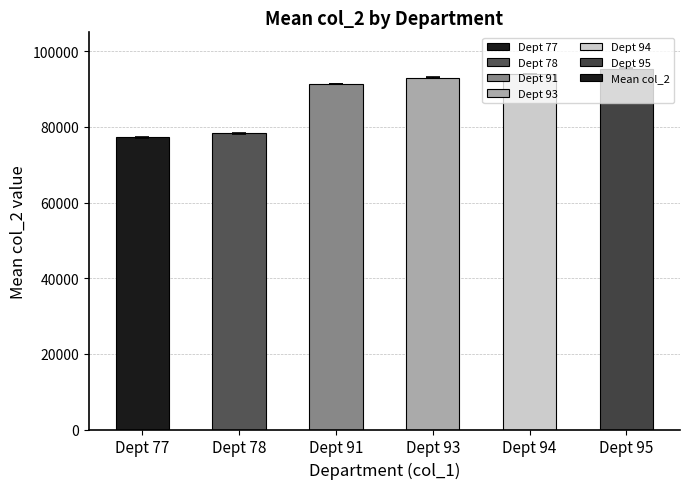

How many distinct data groups are displayed?

1